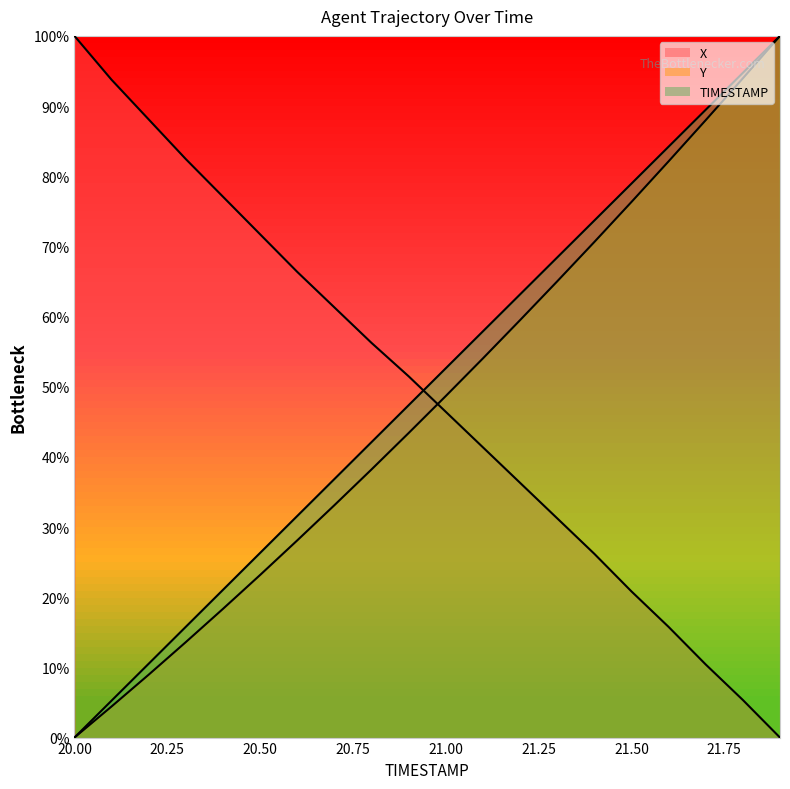

What are all the series names shown in the legend?

X, Y, TIMESTAMP